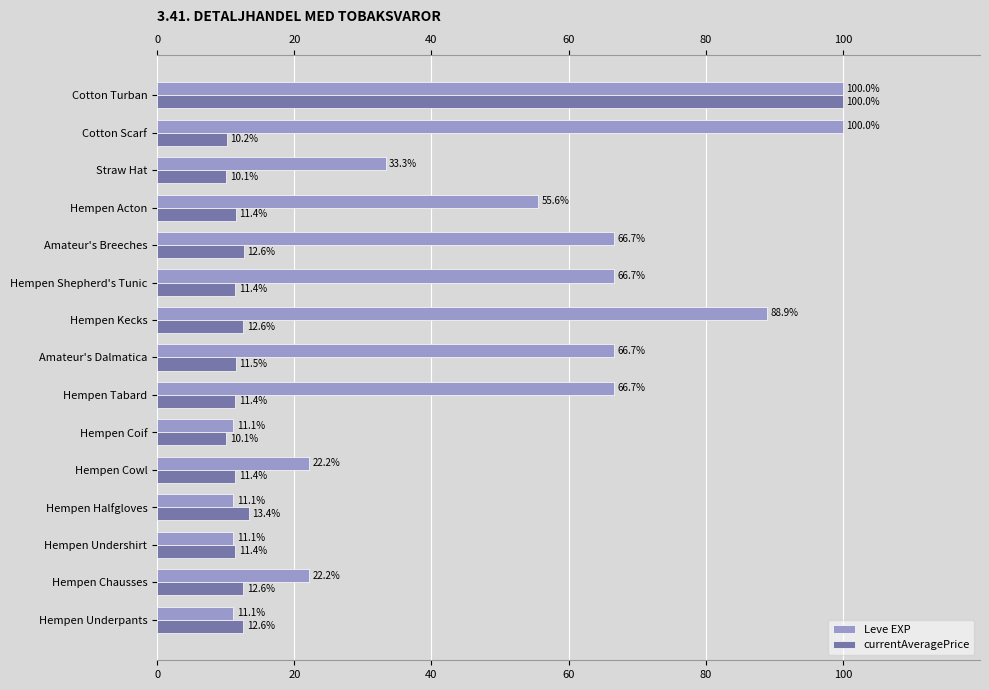

What are all the series names shown in the legend?

Leve EXP, currentAveragePrice